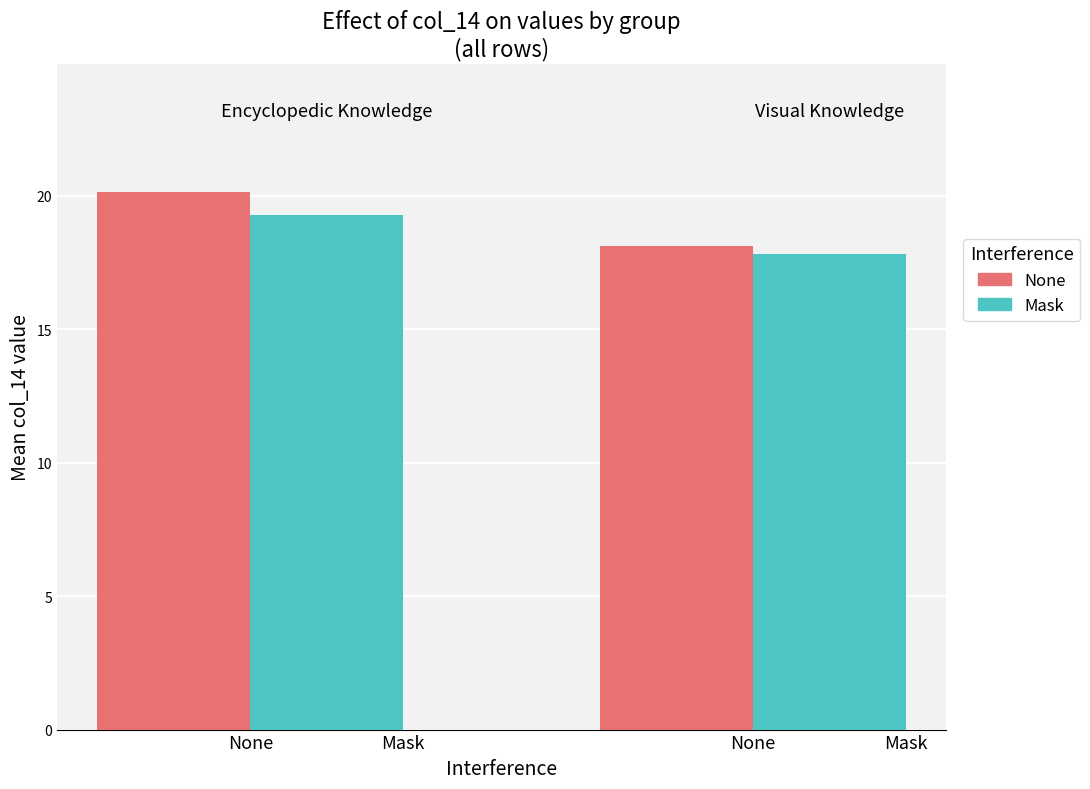

At 0, list the series in order from largest to smallest.

Mask, None